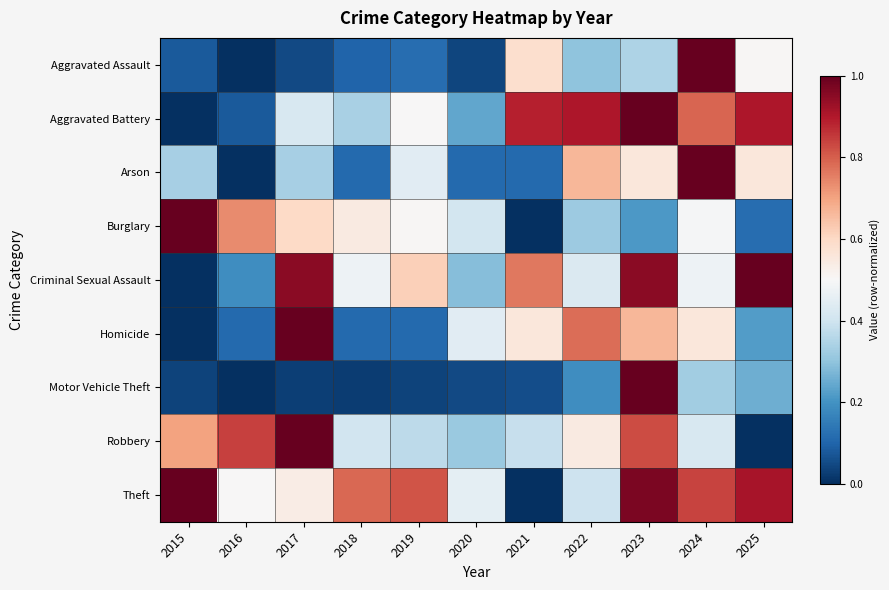

Which category has the lowest value across all series?

2016